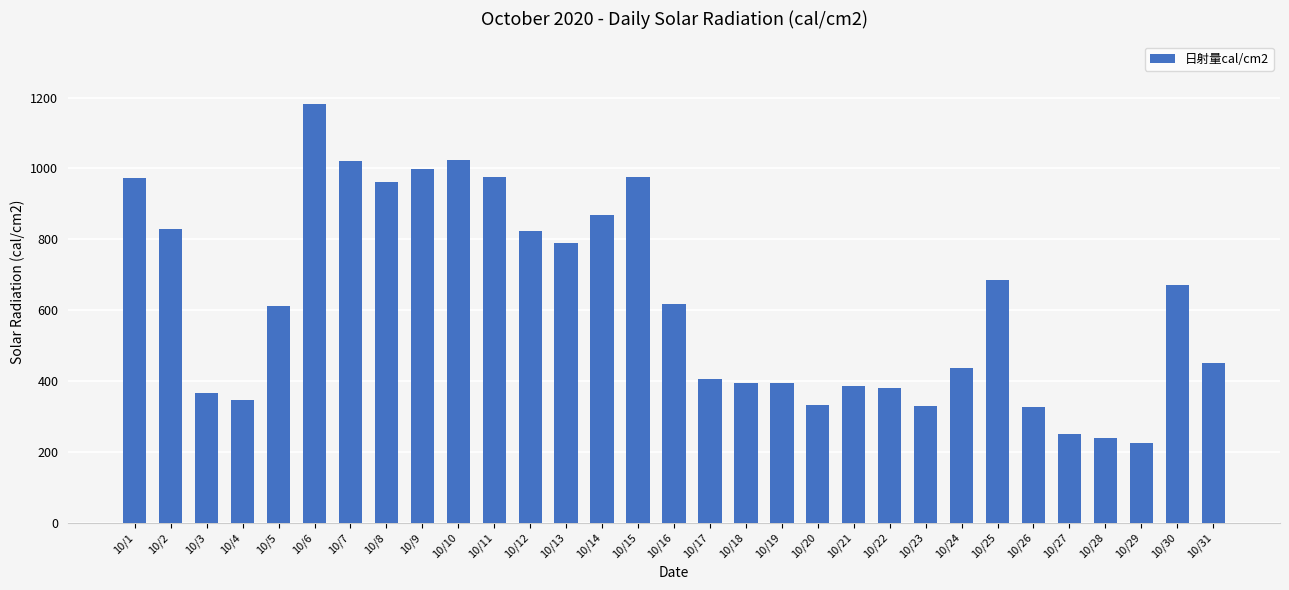

Does the chart contain any negative values?

No